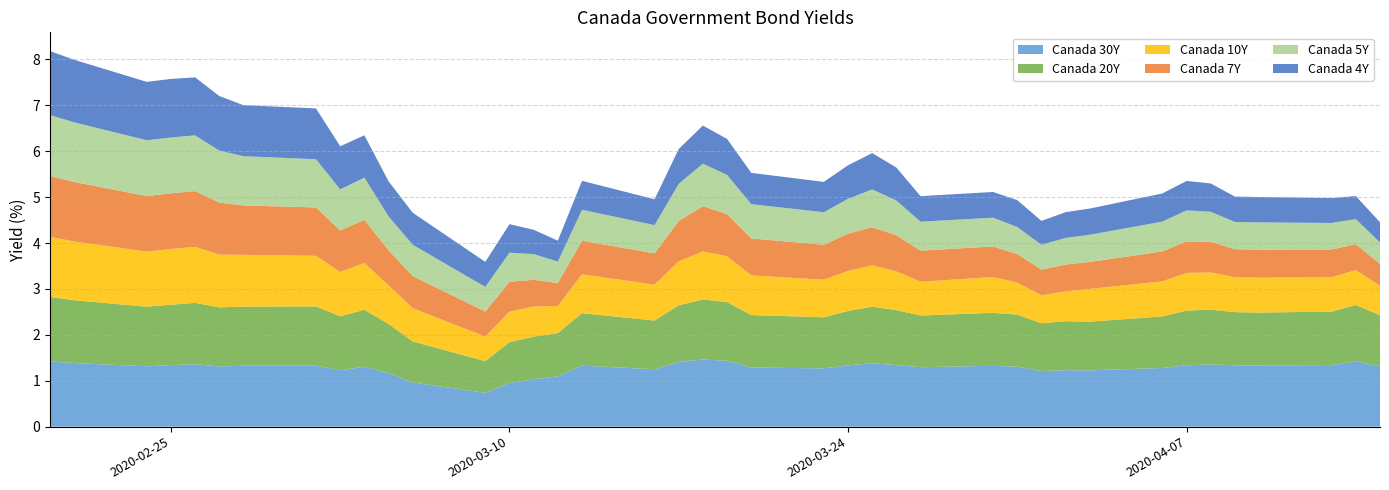

Reading right to left, what are all the values shown in this chart?

Canada 30Y: 2020-04-15=1.3	2020-04-14=1.4	2020-04-13=1.3	2020-04-10=1.3	2020-04-09=1.3	2020-04-08=1.4	2020-04-07=1.3	2020-04-06=1.3	2020-04-03=1.2	2020-04-02=1.2	2020-04-01=1.2	2020-03-31=1.3	2020-03-30=1.3	2020-03-27=1.3	2020-03-26=1.3	2020-03-25=1.4	2020-03-24=1.3	2020-03-23=1.3	2020-03-20=1.3	2020-03-19=1.4	2020-03-18=1.5	2020-03-17=1.4	2020-03-16=1.2	2020-03-13=1.3	2020-03-12=1.1	2020-03-11=1.0	2020-03-10=0.9	2020-03-09=0.7	2020-03-06=1.0	2020-03-05=1.2	2020-03-04=1.3	2020-03-03=1.2	2020-03-02=1.3	2020-02-28=1.3	2020-02-27=1.3	2020-02-26=1.4	2020-02-25=1.3	2020-02-24=1.3	2020-02-21=1.4	2020-02-20=1.4
Canada 20Y: 2020-04-15=1.1	2020-04-14=1.2	2020-04-13=1.2	2020-04-10=1.2	2020-04-09=1.2	2020-04-08=1.2	2020-04-07=1.2	2020-04-06=1.1	2020-04-03=1.1	2020-04-02=1.1	2020-04-01=1.0	2020-03-31=1.1	2020-03-30=1.2	2020-03-27=1.1	2020-03-26=1.2	2020-03-25=1.2	2020-03-24=1.2	2020-03-23=1.1	2020-03-20=1.1	2020-03-19=1.3	2020-03-18=1.3	2020-03-17=1.2	2020-03-16=1.1	2020-03-13=1.1	2020-03-12=0.9	2020-03-11=0.9	2020-03-10=0.9	2020-03-09=0.7	2020-03-06=0.9	2020-03-05=1.1	2020-03-04=1.2	2020-03-03=1.2	2020-03-02=1.3	2020-02-28=1.3	2020-02-27=1.3	2020-02-26=1.3	2020-02-25=1.3	2020-02-24=1.3	2020-02-21=1.4	2020-02-20=1.4
Canada 10Y: 2020-04-15=0.6	2020-04-14=0.8	2020-04-13=0.8	2020-04-10=0.8	2020-04-09=0.8	2020-04-08=0.8	2020-04-07=0.8	2020-04-06=0.8	2020-04-03=0.7	2020-04-02=0.6	2020-04-01=0.6	2020-03-31=0.7	2020-03-30=0.8	2020-03-27=0.7	2020-03-26=0.8	2020-03-25=0.9	2020-03-24=0.9	2020-03-23=0.8	2020-03-20=0.9	2020-03-19=1.0	2020-03-18=1.0	2020-03-17=1.0	2020-03-16=0.8	2020-03-13=0.8	2020-03-12=0.6	2020-03-11=0.7	2020-03-10=0.7	2020-03-09=0.5	2020-03-06=0.7	2020-03-05=0.8	2020-03-04=1.0	2020-03-03=1.0	2020-03-02=1.1	2020-02-28=1.1	2020-02-27=1.1	2020-02-26=1.2	2020-02-25=1.2	2020-02-24=1.2	2020-02-21=1.3	2020-02-20=1.3
Canada 7Y: 2020-04-15=0.5	2020-04-14=0.6	2020-04-13=0.6	2020-04-10=0.6	2020-04-09=0.6	2020-04-08=0.7	2020-04-07=0.7	2020-04-06=0.7	2020-04-03=0.6	2020-04-02=0.6	2020-04-01=0.6	2020-03-31=0.6	2020-03-30=0.7	2020-03-27=0.7	2020-03-26=0.8	2020-03-25=0.8	2020-03-24=0.8	2020-03-23=0.8	2020-03-20=0.8	2020-03-19=0.9	2020-03-18=1.0	2020-03-17=0.9	2020-03-16=0.7	2020-03-13=0.7	2020-03-12=0.5	2020-03-11=0.6	2020-03-10=0.6	2020-03-09=0.5	2020-03-06=0.7	2020-03-05=0.8	2020-03-04=0.9	2020-03-03=0.9	2020-03-02=1.1	2020-02-28=1.1	2020-02-27=1.1	2020-02-26=1.2	2020-02-25=1.2	2020-02-24=1.2	2020-02-21=1.3	2020-02-20=1.3
Canada 5Y: 2020-04-15=0.5	2020-04-14=0.5	2020-04-13=0.6	2020-04-10=0.6	2020-04-09=0.6	2020-04-08=0.7	2020-04-07=0.7	2020-04-06=0.6	2020-04-03=0.6	2020-04-02=0.6	2020-04-01=0.5	2020-03-31=0.6	2020-03-30=0.6	2020-03-27=0.6	2020-03-26=0.8	2020-03-25=0.8	2020-03-24=0.8	2020-03-23=0.7	2020-03-20=0.7	2020-03-19=0.9	2020-03-18=0.9	2020-03-17=0.8	2020-03-16=0.6	2020-03-13=0.7	2020-03-12=0.5	2020-03-11=0.6	2020-03-10=0.6	2020-03-09=0.5	2020-03-06=0.7	2020-03-05=0.7	2020-03-04=0.9	2020-03-03=0.9	2020-03-02=1.1	2020-02-28=1.1	2020-02-27=1.1	2020-02-26=1.2	2020-02-25=1.2	2020-02-24=1.2	2020-02-21=1.3	2020-02-20=1.3
Canada 4Y: 2020-04-15=0.4	2020-04-14=0.5	2020-04-13=0.5	2020-04-10=0.6	2020-04-09=0.6	2020-04-08=0.6	2020-04-07=0.6	2020-04-06=0.6	2020-04-03=0.6	2020-04-02=0.6	2020-04-01=0.5	2020-03-31=0.6	2020-03-30=0.6	2020-03-27=0.6	2020-03-26=0.7	2020-03-25=0.8	2020-03-24=0.7	2020-03-23=0.7	2020-03-20=0.7	2020-03-19=0.8	2020-03-18=0.8	2020-03-17=0.8	2020-03-16=0.6	2020-03-13=0.6	2020-03-12=0.5	2020-03-11=0.5	2020-03-10=0.6	2020-03-09=0.5	2020-03-06=0.7	2020-03-05=0.8	2020-03-04=0.9	2020-03-03=0.9	2020-03-02=1.1	2020-02-28=1.1	2020-02-27=1.2	2020-02-26=1.3	2020-02-25=1.3	2020-02-24=1.3	2020-02-21=1.4	2020-02-20=1.4